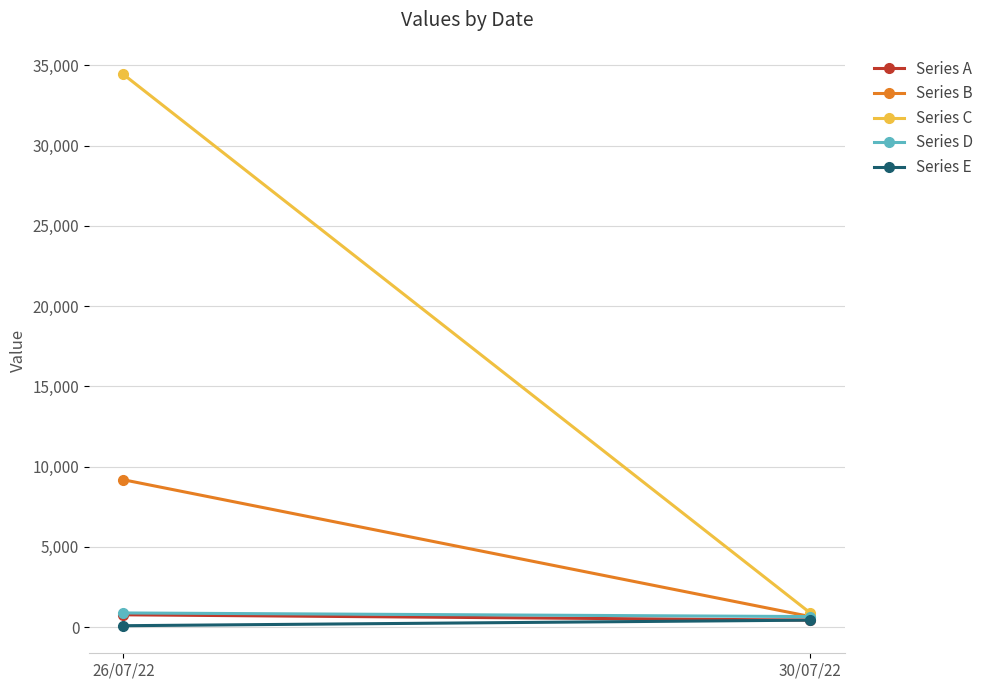

What value does the Series C series have at 30/07/22, to the nearest 50?

900